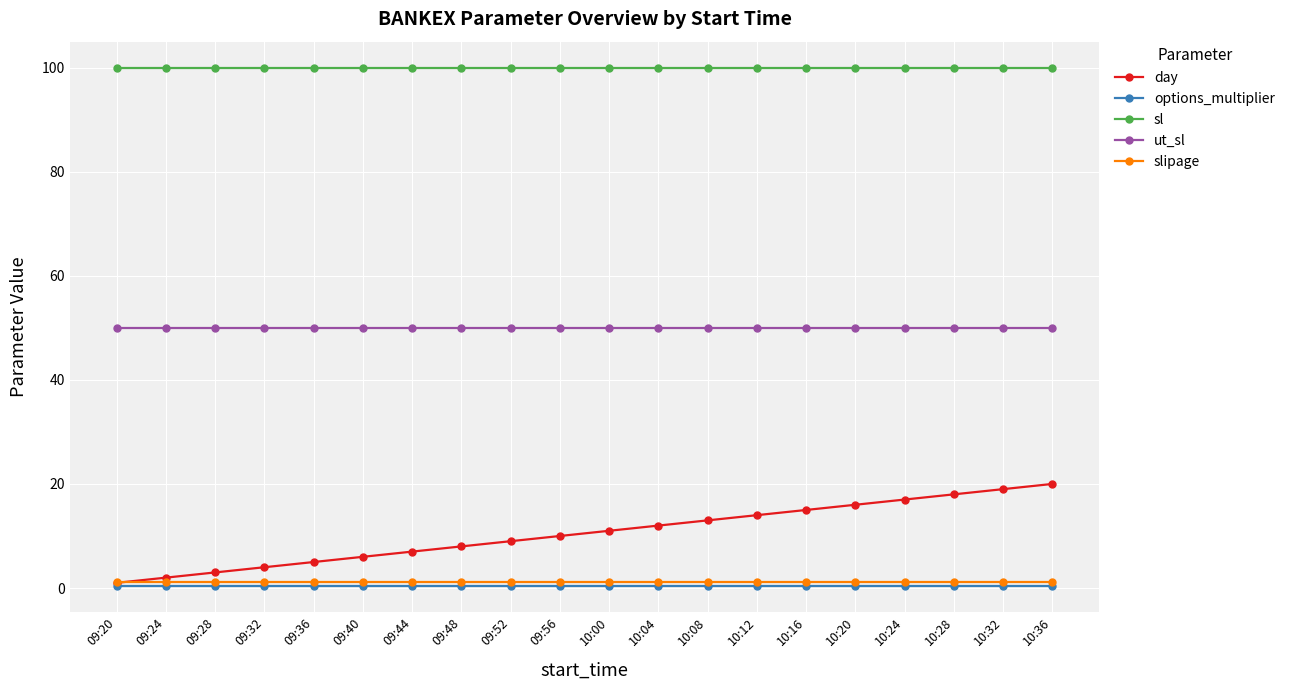

Does the chart have visible grid lines?

Yes